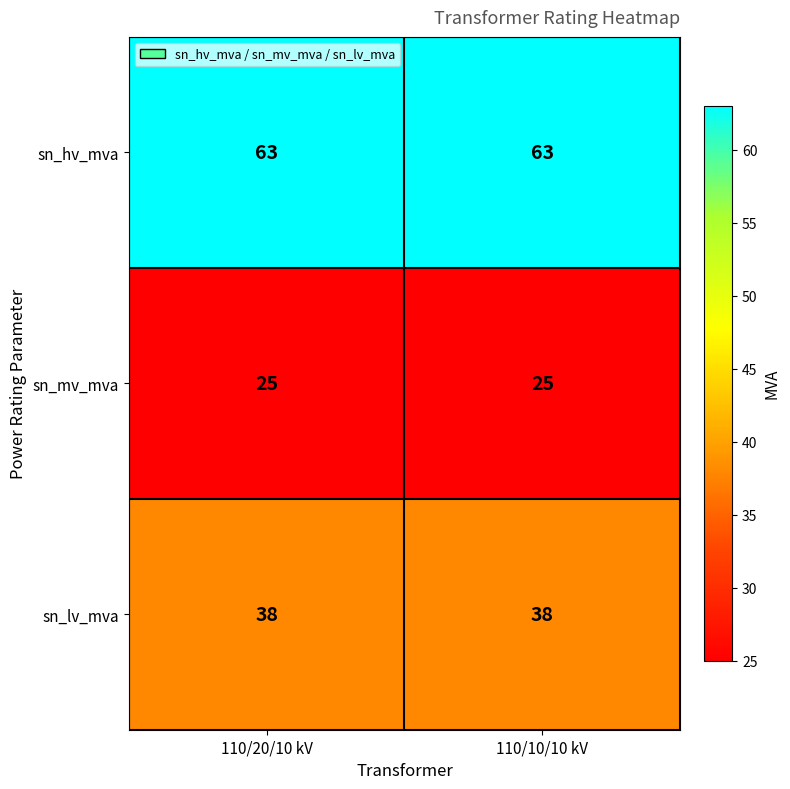

Reading right to left, transcribe all the data shown in this chart.

sn_hv_mva: 63	63
sn_mv_mva: 25	25
sn_lv_mva: 38	38